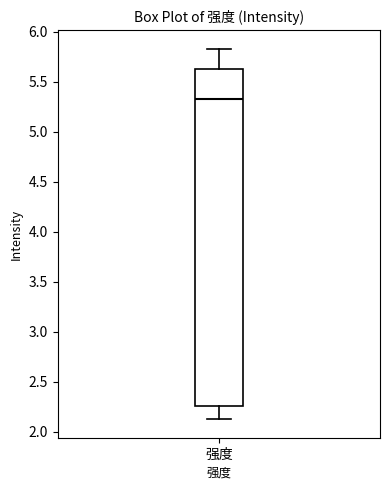

Read this box plot against the y-axis: the position of the median line, the range covered by the box, and the ends of both whiskers. The values are not printed on the chart, so give them approximately, as read against the axis.

median 5.35, box 2.25 to 5.60, whiskers 2.10 to 5.85